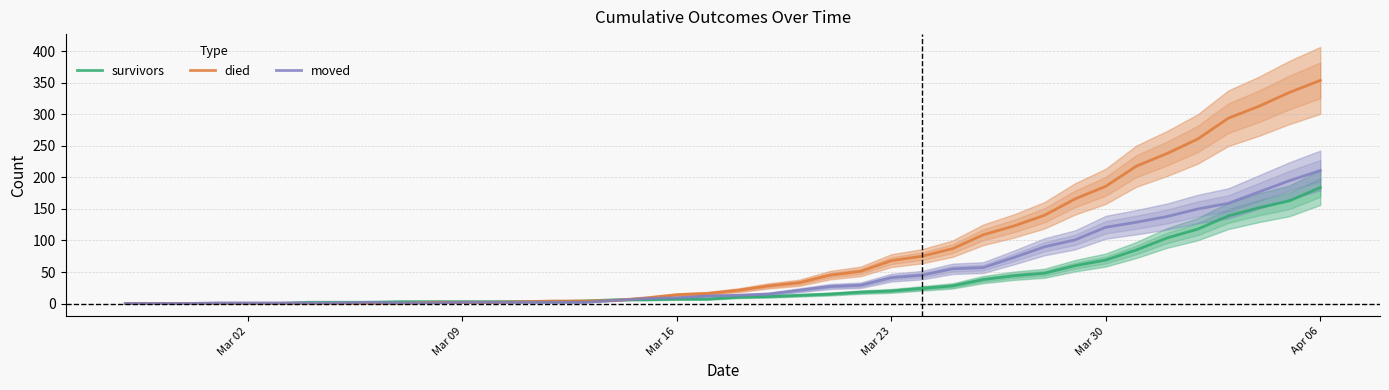

What is the highest value of the survivors series?

184